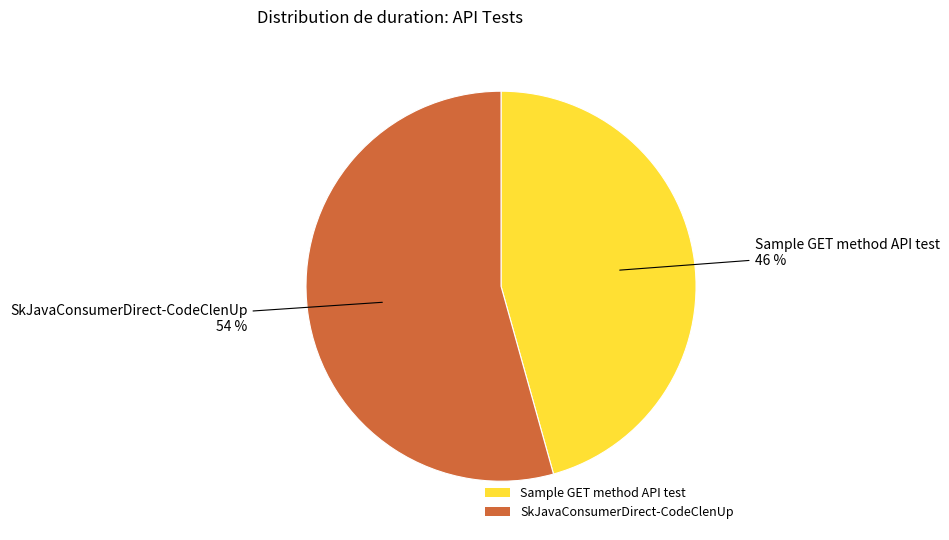

Do SkJavaConsumerDirect-CodeClenUp and Sample GET method API test together represent more than half of the pie?

Yes